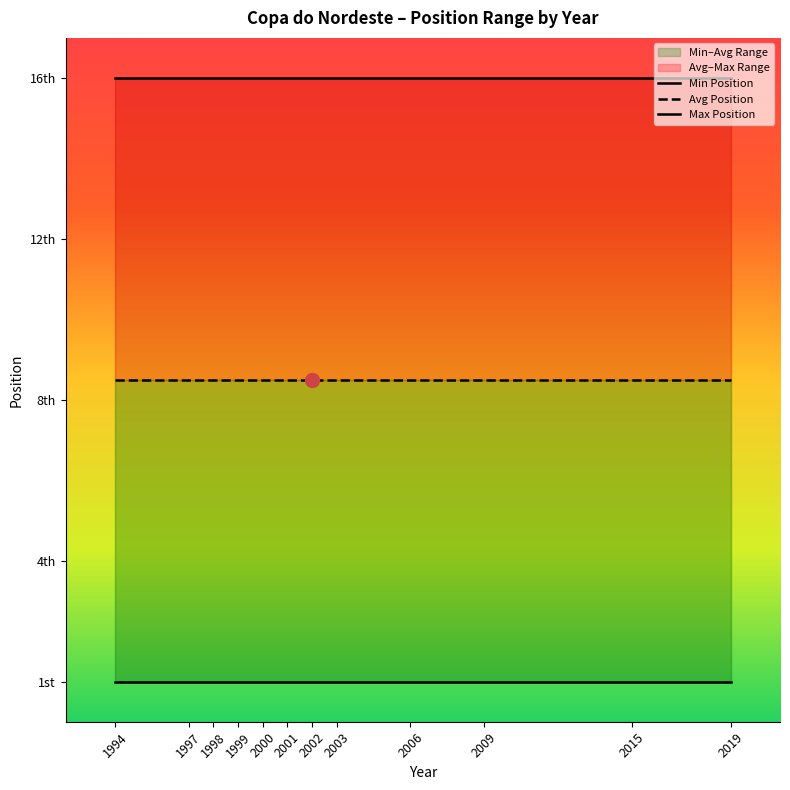

True or false: Avg Position has more than 2 points higher than both neighbors.

False